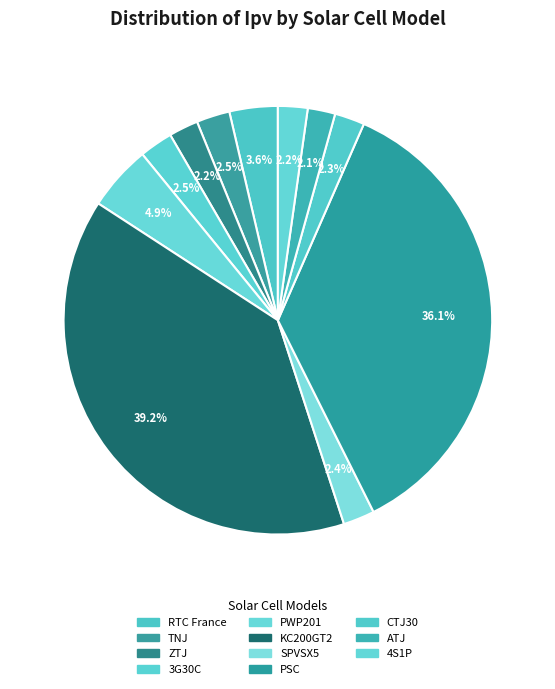

What is the largest slice in the pie chart?

KC200GT2